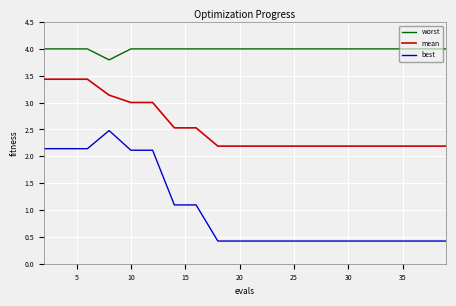

Is this an area chart (filled region under the line)?

No